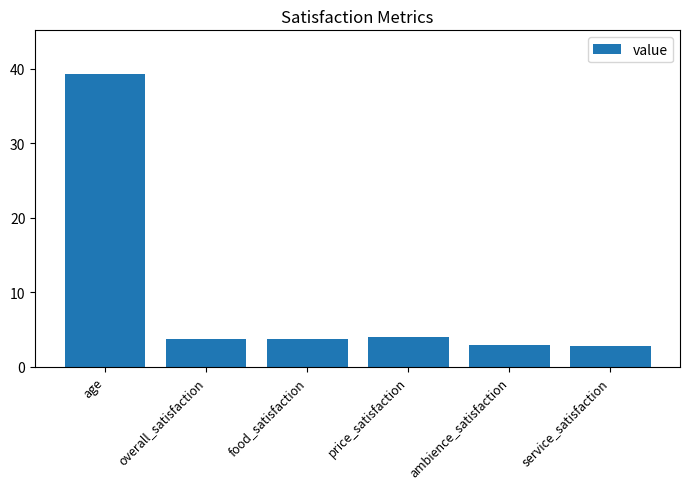

What is the smallest value displayed?

2.8